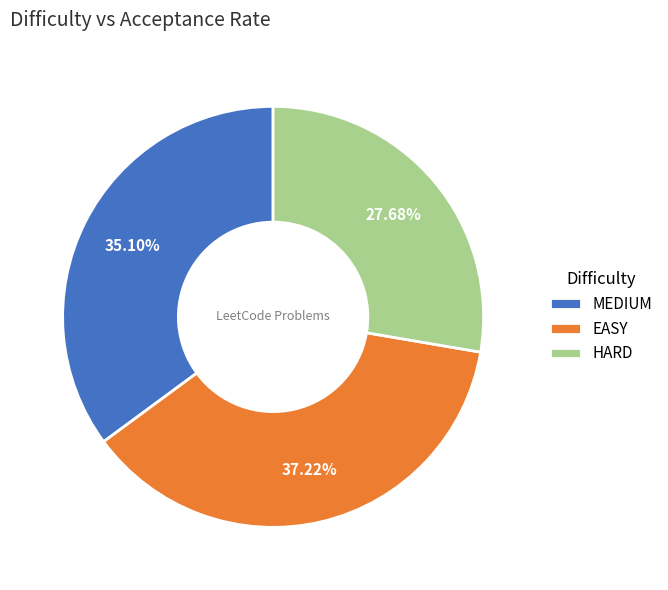

The HARD slice represents 36% of the pie. True or false?

False